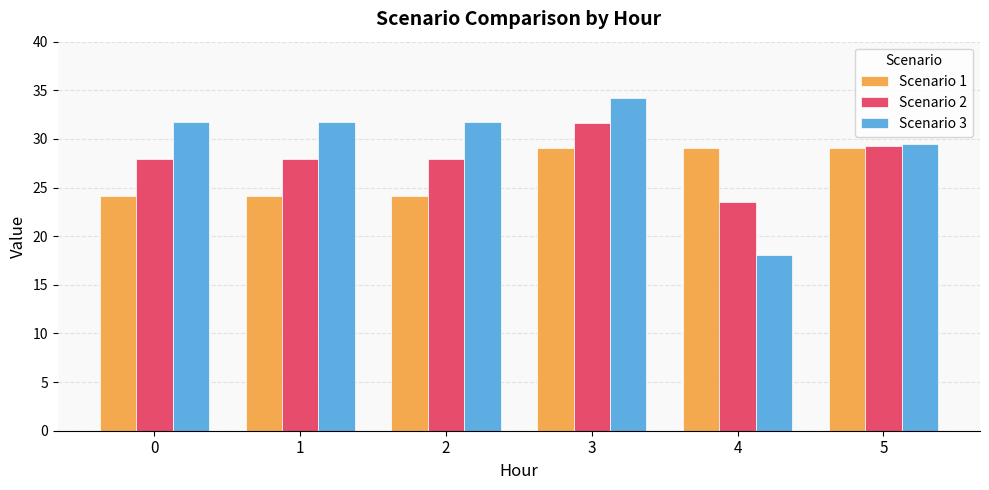

Is the value of Scenario 3 at 2 greater than the value of Scenario 1 at 1?

Yes